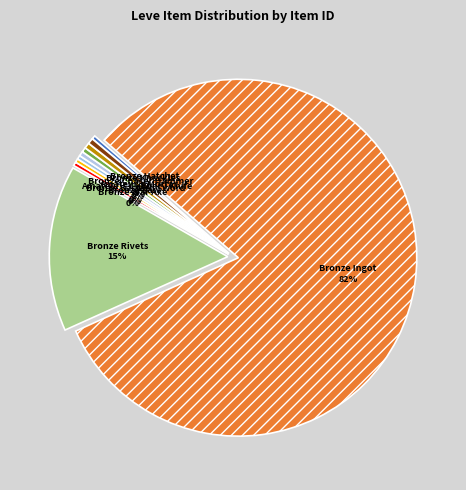

The Bronze Chaser Hammer slice represents 10% of the pie. True or false?

False